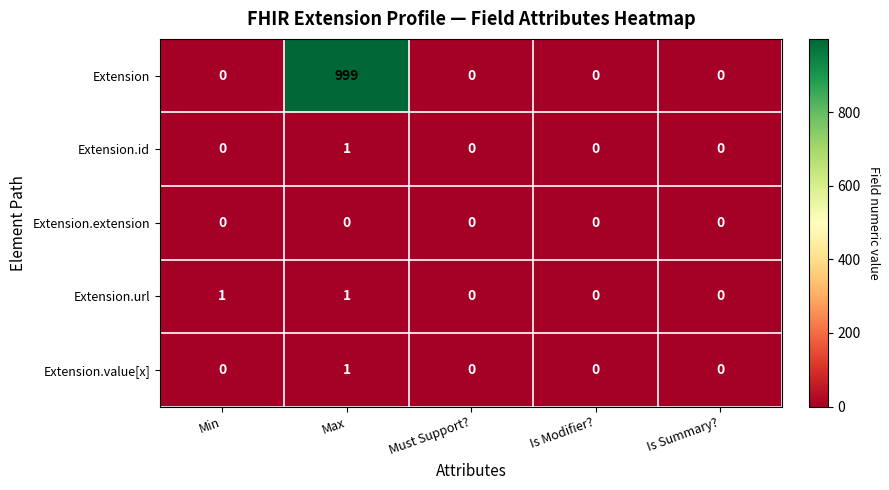

What is the total value across all series at Min?

1